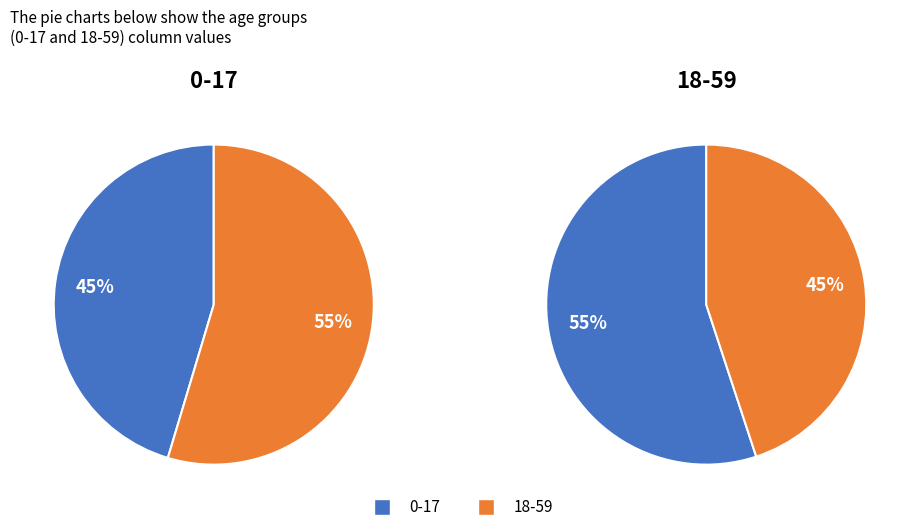

What portion of the pie excludes 18-59?

45.4%